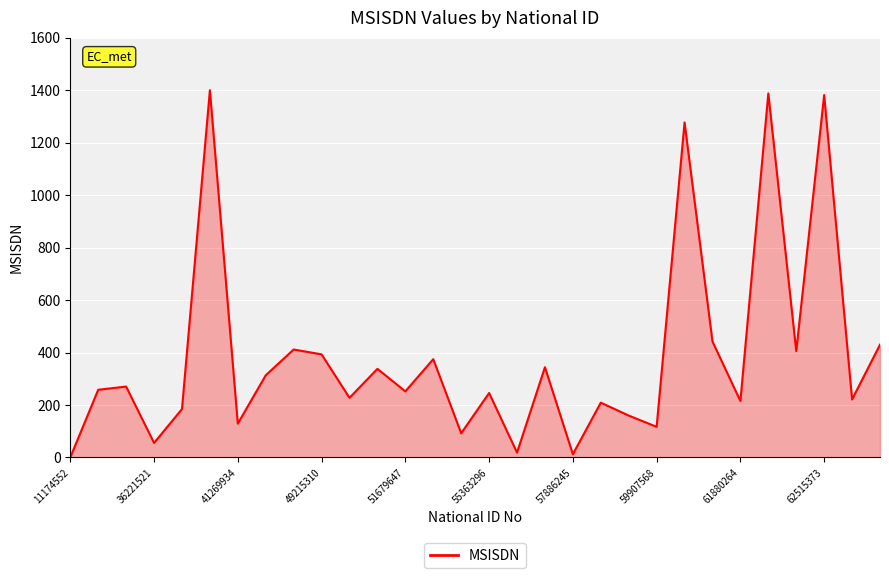

What is the greatest value displayed?

1400.0